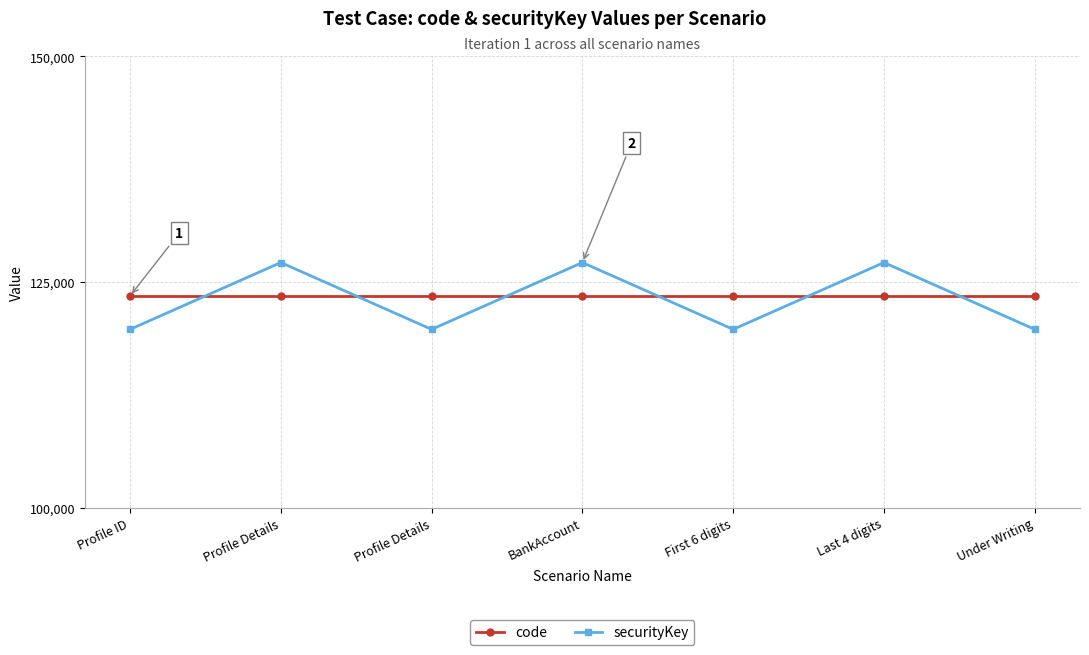

Which category has the lowest value in the securityKey series?

Profile ID